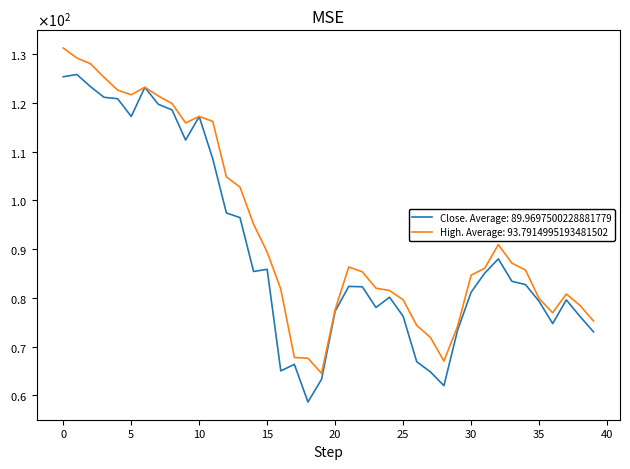

Does the chart display data point markers on the line(s)?

No